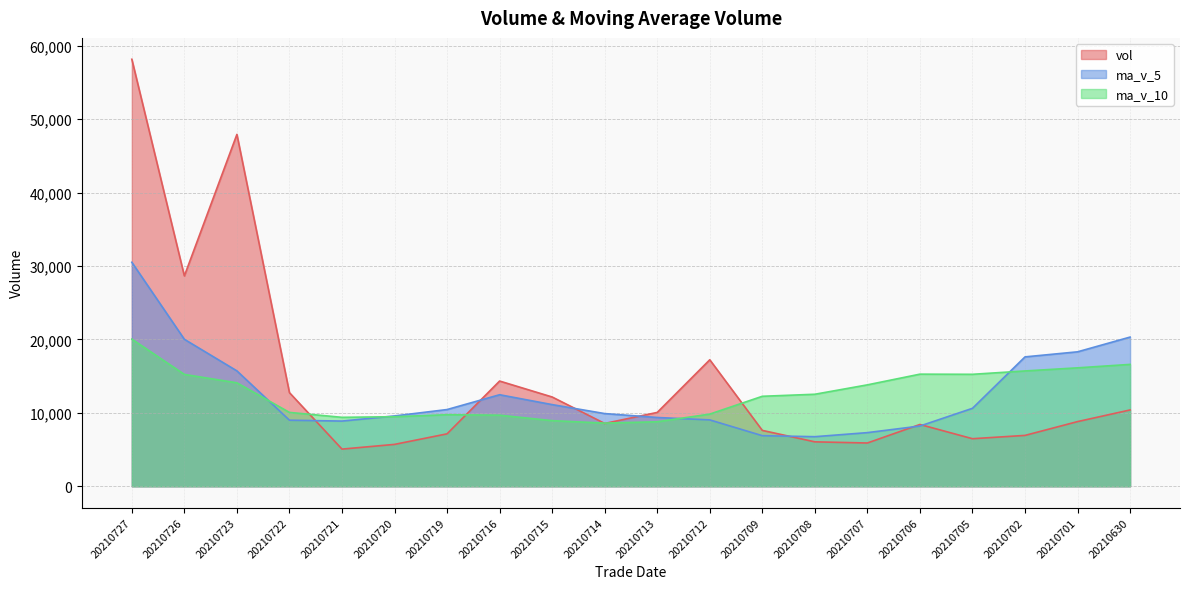

What is the difference between the maximum and second lowest values in the ma_v_10 series?

11257.0